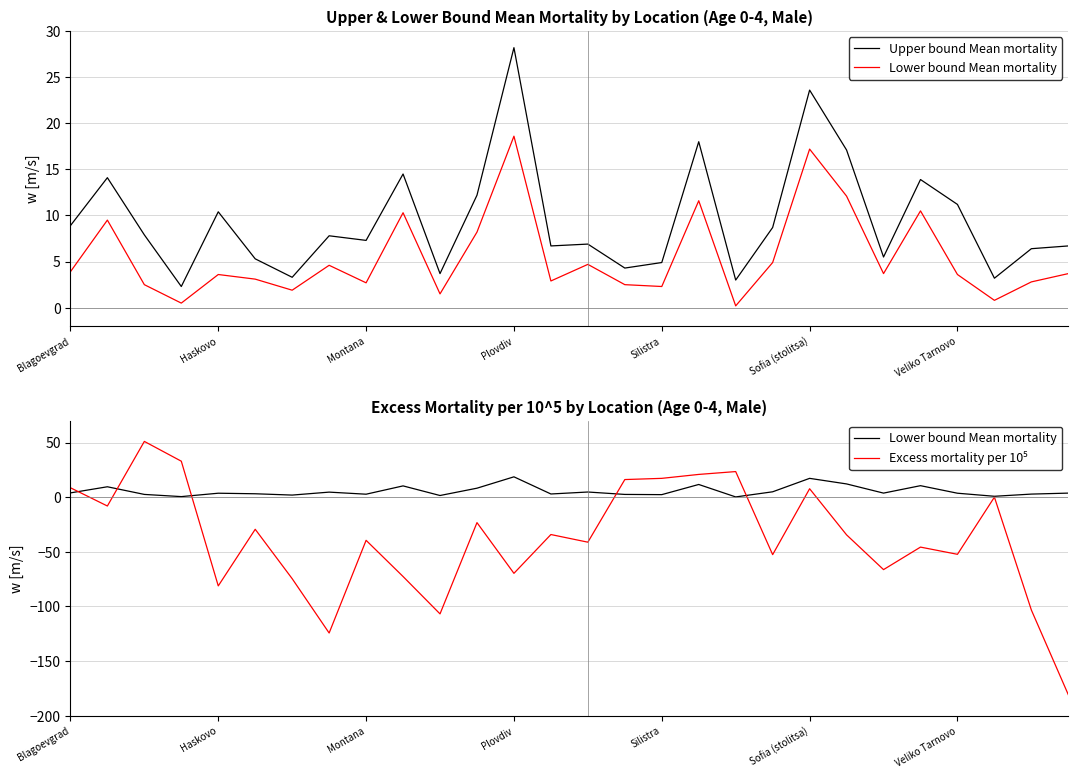

True or false: Upper bound Mean mortality and Lower bound Mean mortality cross at least once.

False